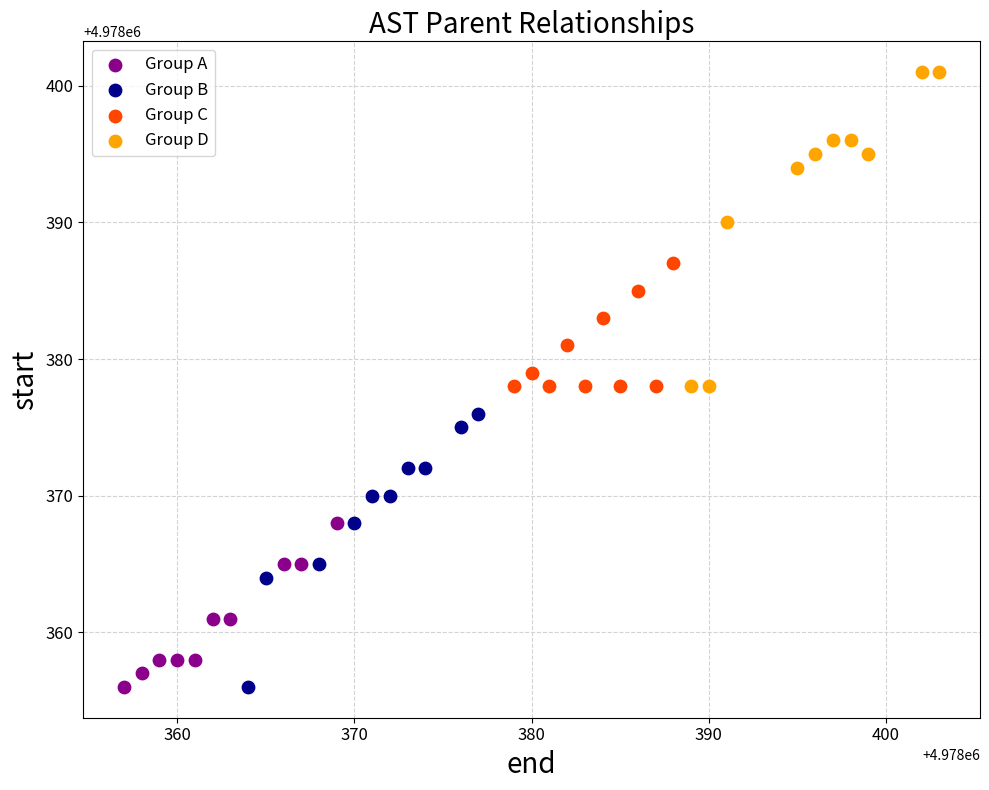

Which series contains the highest Y value?

Group D